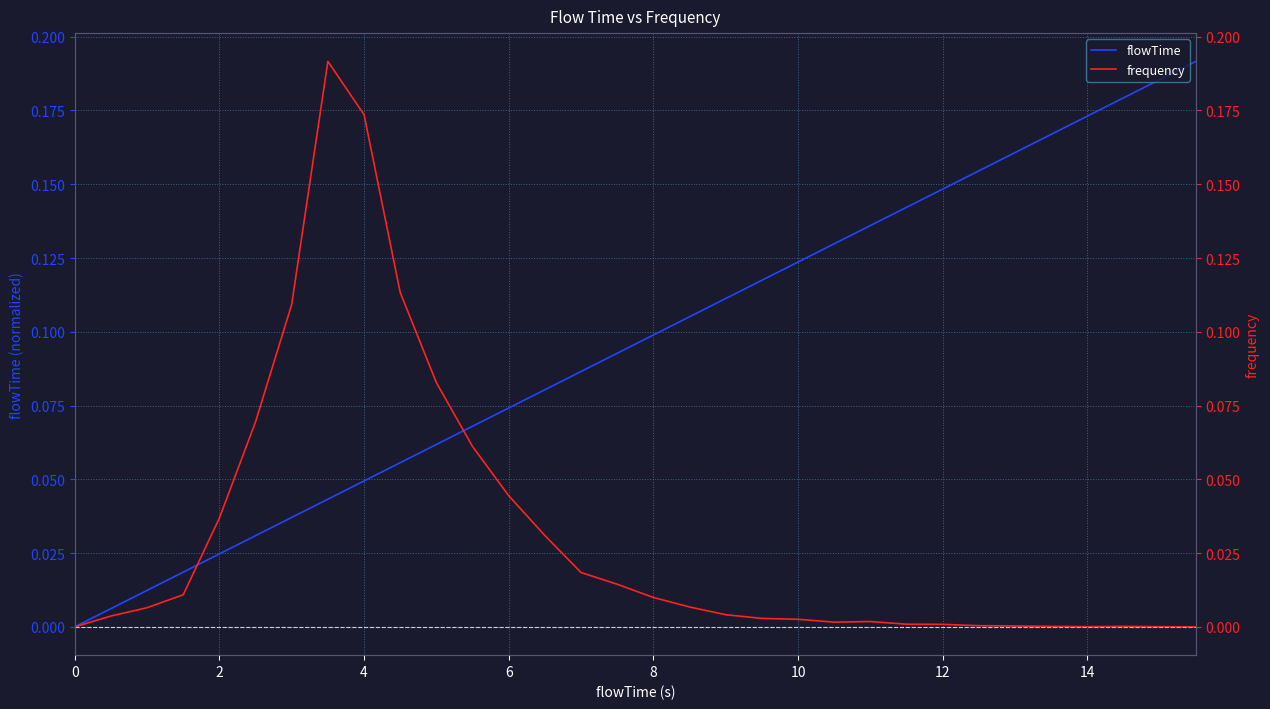

Count the number of data series in this chart.

2